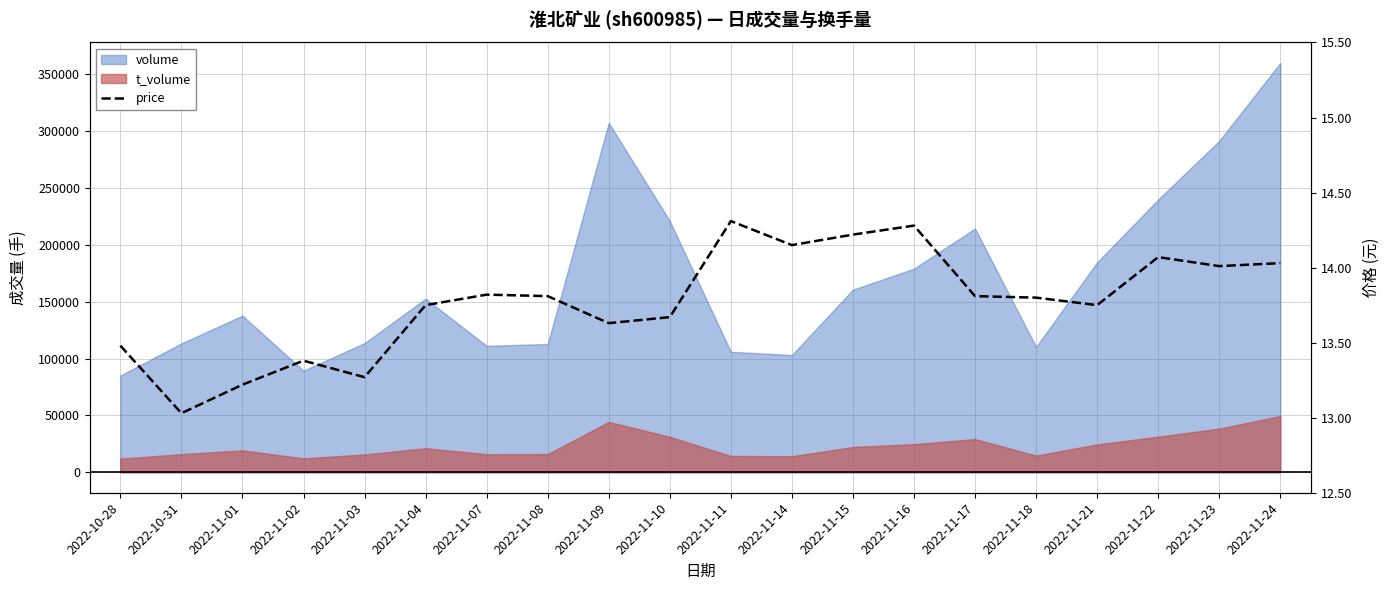

List the labels in order of value, smallest first.

2022-10-31, 2022-11-01, 2022-11-03, 2022-11-02, 2022-10-28, 2022-11-09, 2022-11-10, 2022-11-04, 2022-11-21, 2022-11-18, 2022-11-08, 2022-11-17, 2022-11-07, 2022-11-23, 2022-11-24, 2022-11-22, 2022-11-14, 2022-11-15, 2022-11-16, 2022-11-11